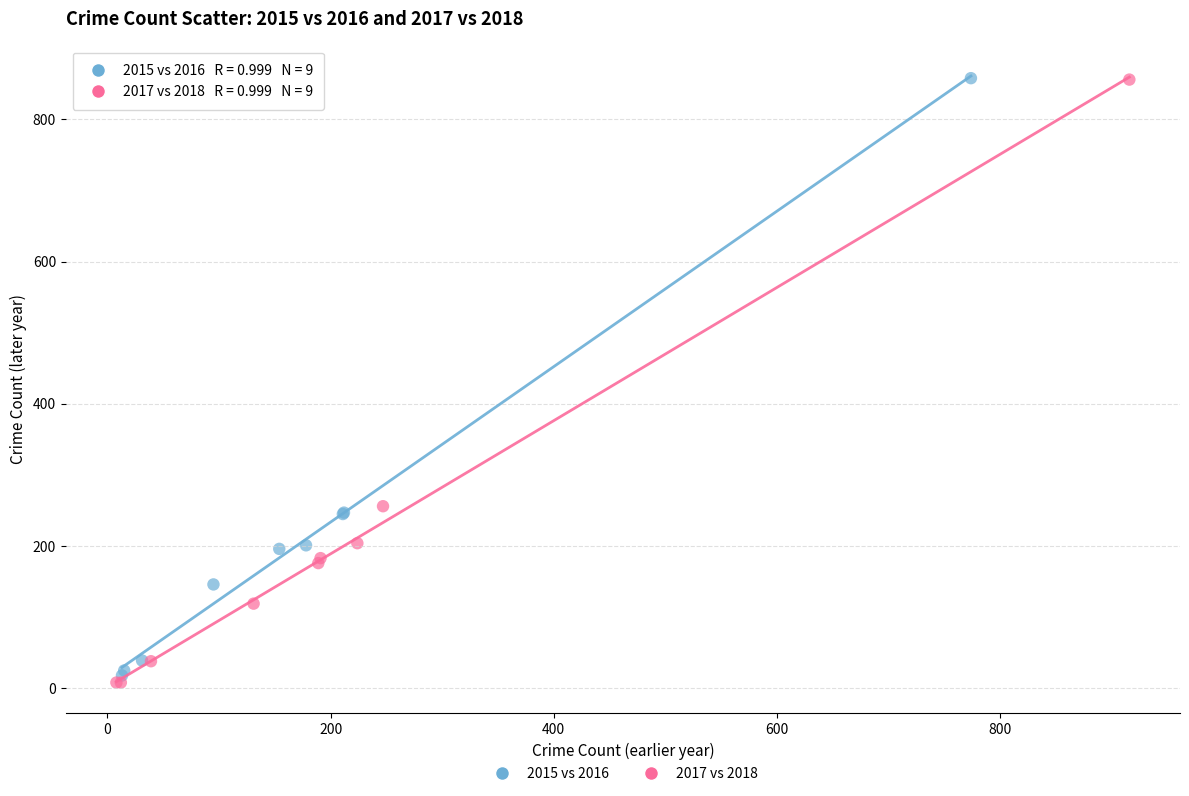

Which series has the widest spread of Y values?

2017 vs 2018